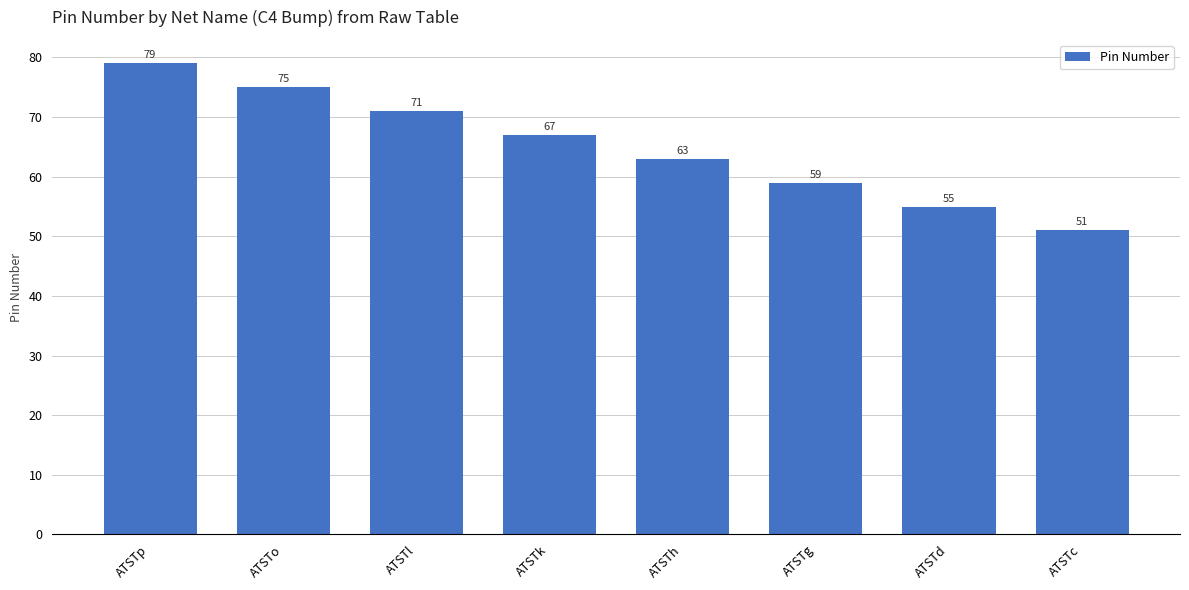

Rank the categories by value from highest to lowest.

ATSTp, ATSTo, ATSTl, ATSTk, ATSTh, ATSTg, ATSTd, ATSTc